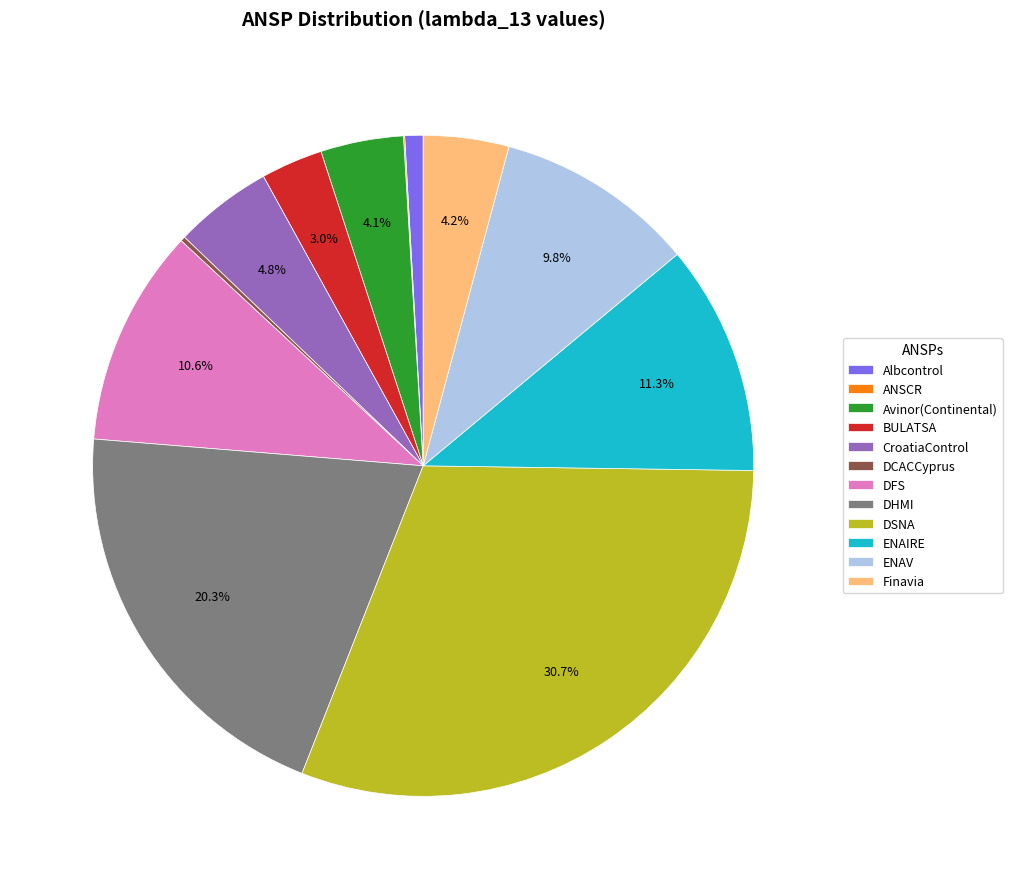

To the nearest percent, what percentage of the pie is DFS?

11%